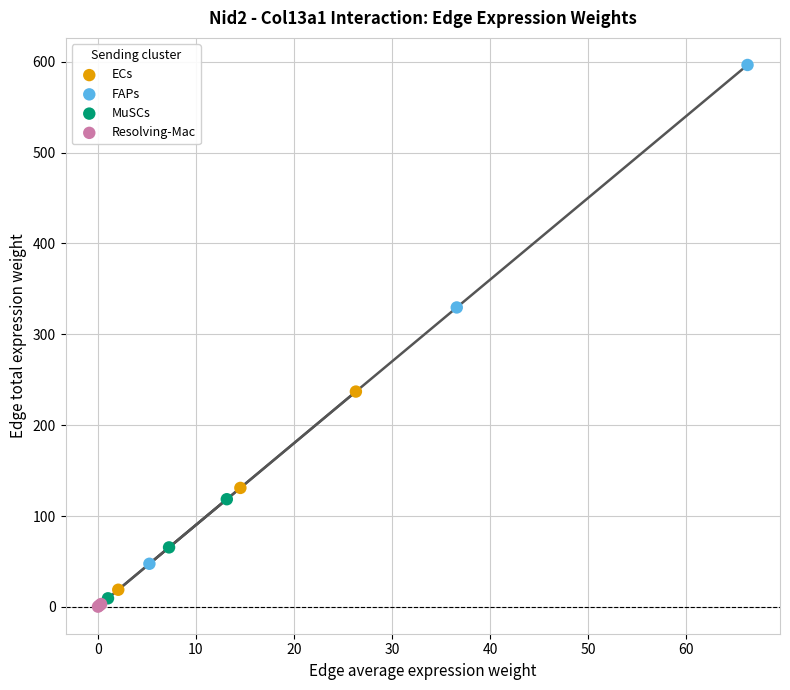

Which series reaches the maximum Y coordinate?

FAPs